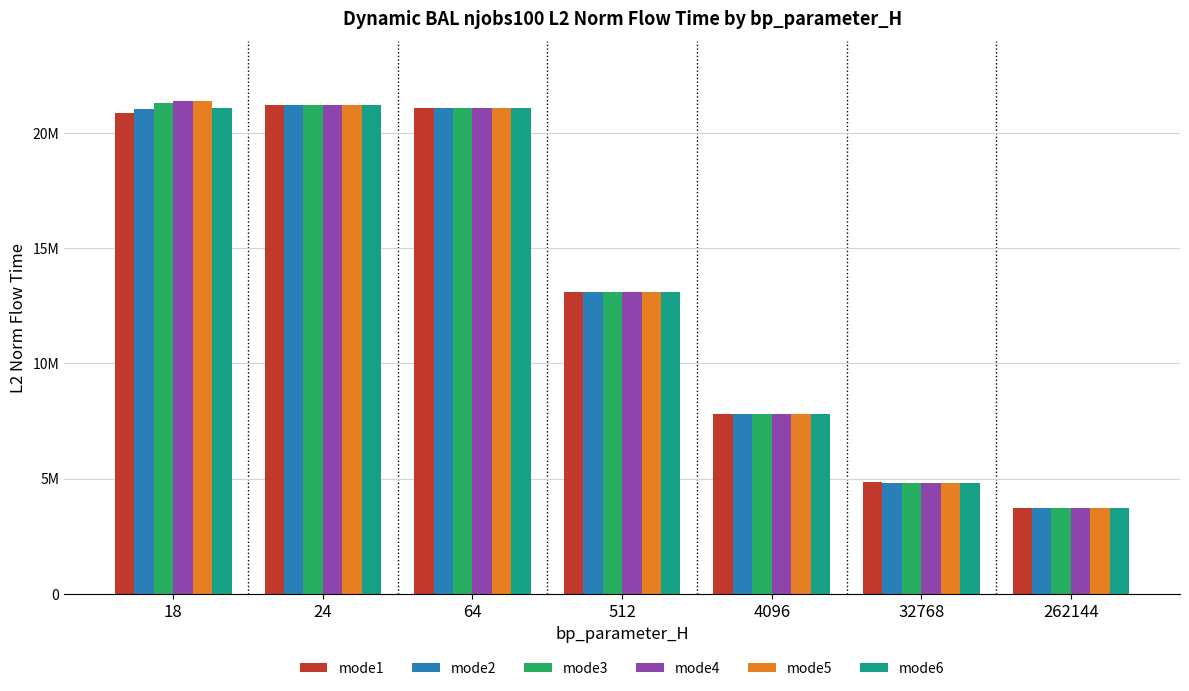

At which category does the chart reach its peak across all series?

18